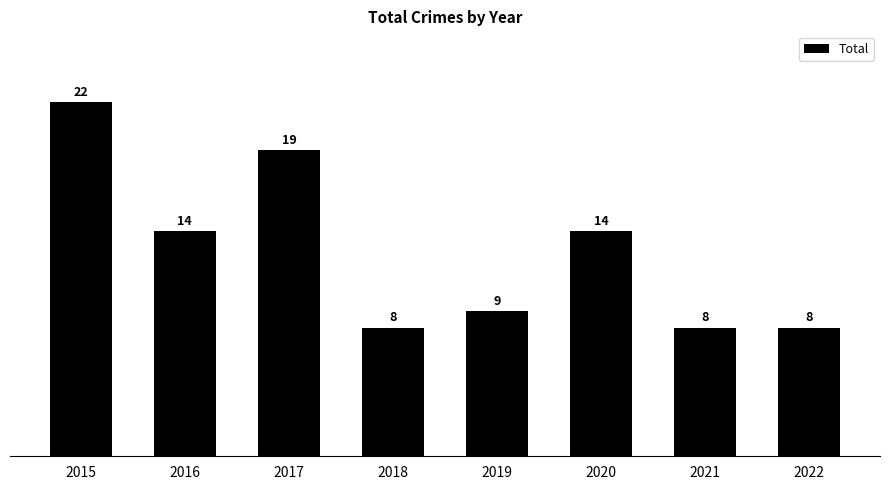

The value at 2017 is 30. True or false?

False